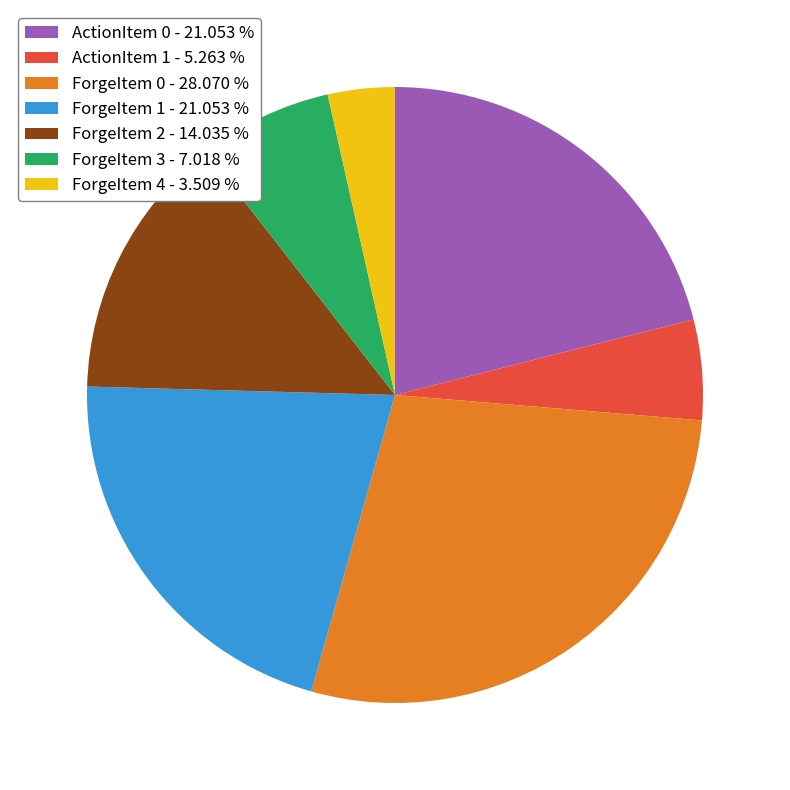

Which category has the biggest portion of the pie?

ForgeItem 0 - 28.070 %